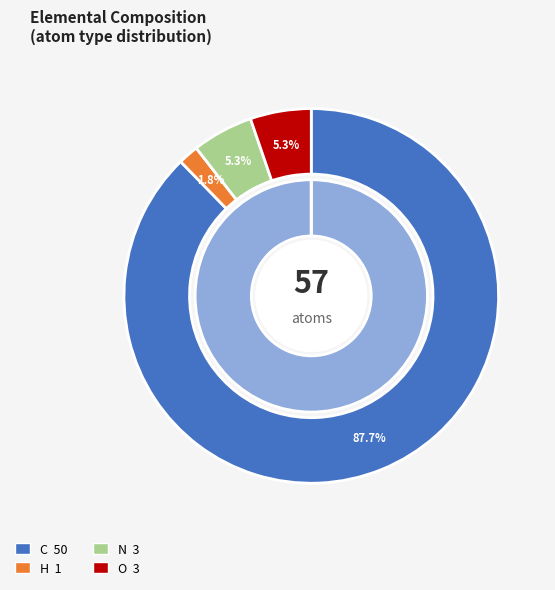

Is N the majority of the pie?

No